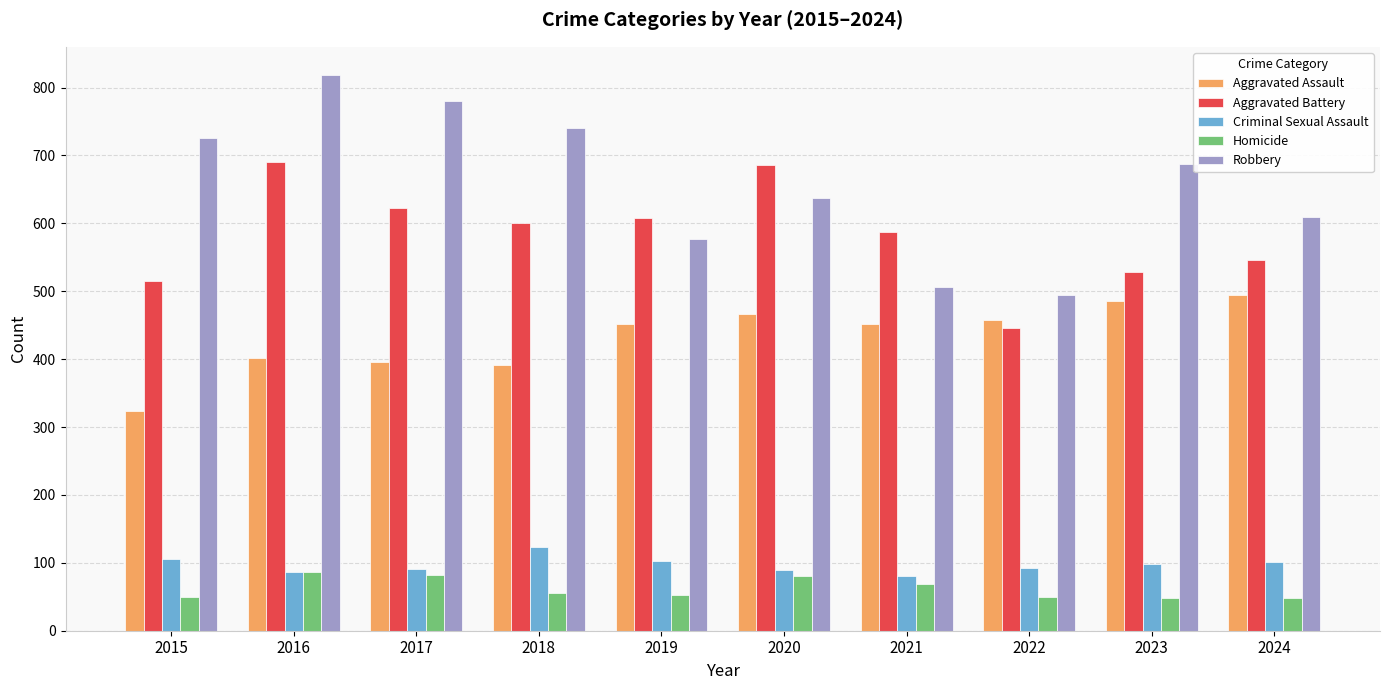

The value of Aggravated Battery at 2021 is 131. True or false?

False